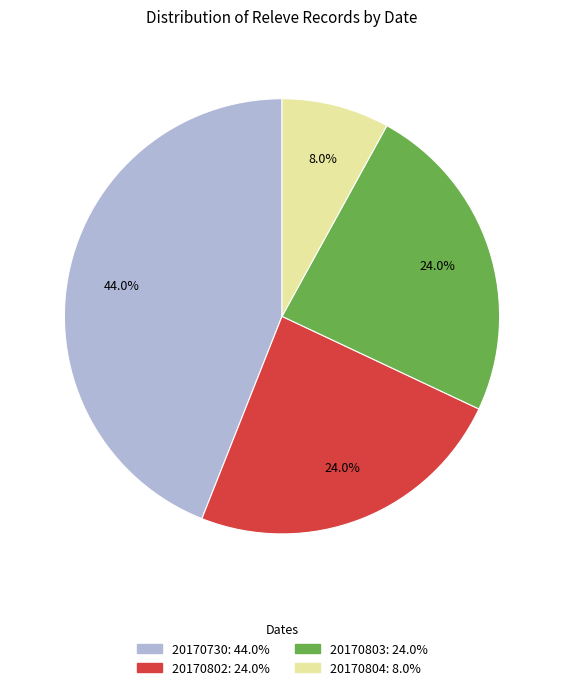

What portion of the pie excludes 20170802?

76.0%